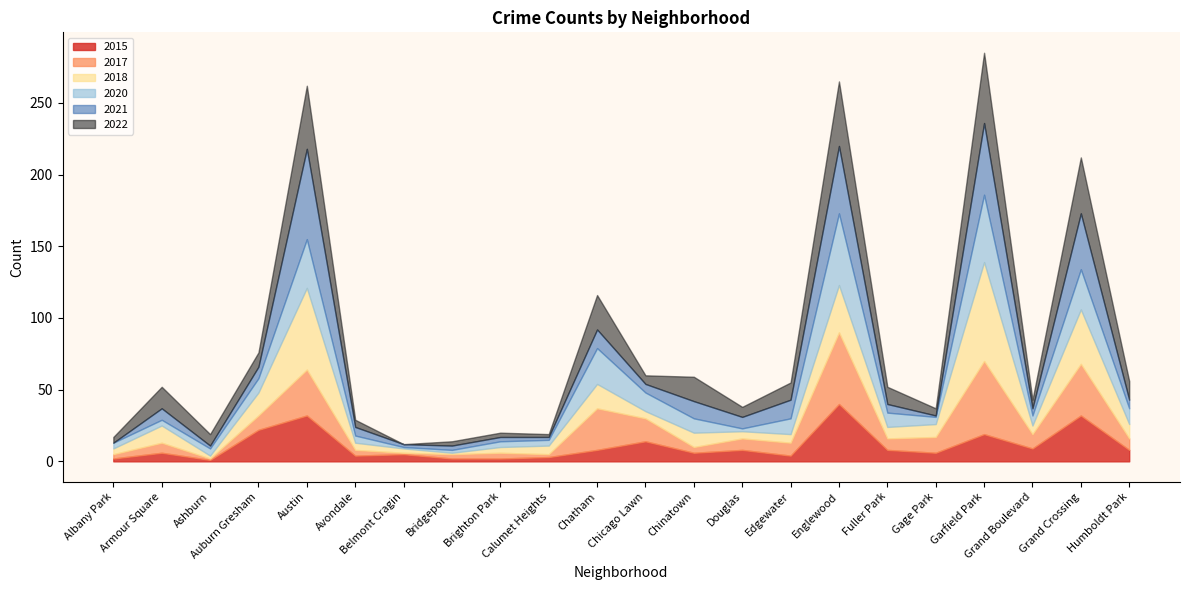

Reading left to right, extract all data points from this chart.

2015: 2	6	1	22	32	4	5	2	2	3	8	14	6	8	4	40	8	6	19	9	32	8
2017: 3	7	1	10	32	4	1	3	4	2	29	16	4	8	9	50	8	11	51	10	36	8
2018: 4	12	2	16	57	5	3	1	4	6	17	5	10	5	6	33	8	9	69	6	38	10
2020: 4	4	5	10	34	5	1	2	4	4	25	13	10	2	11	50	10	5	47	7	28	11
2021: 0	8	2	8	63	6	2	3	3	2	13	6	12	8	13	47	6	1	50	5	39	6
2022: 4	15	8	10	44	5	0	3	3	2	24	6	17	7	12	45	12	5	49	6	39	13